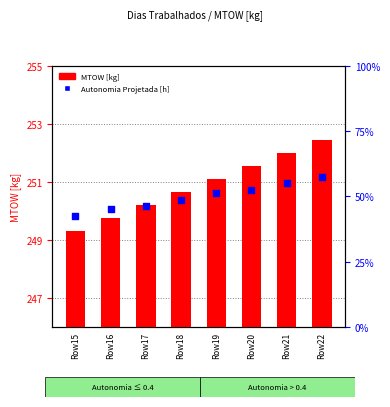

Which series reaches the minimum Y coordinate?

Autonomia Projetada [h]